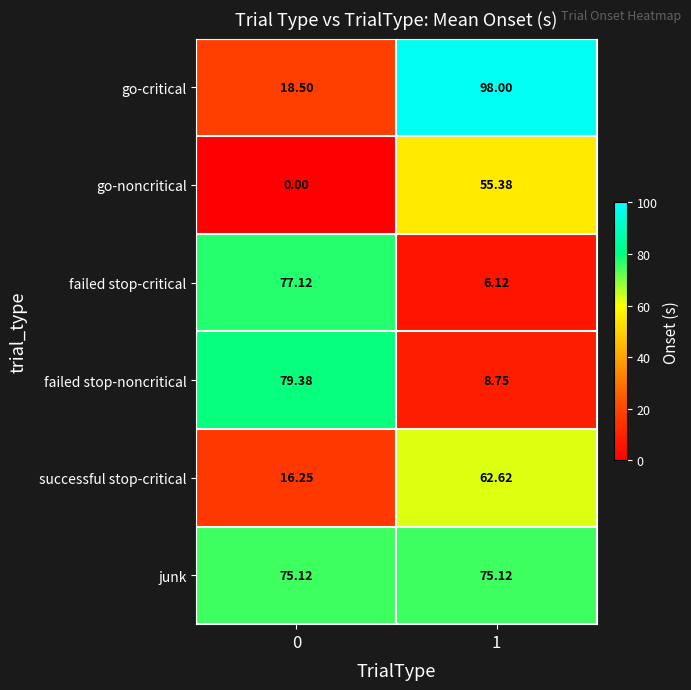

Between 0 and 1, which series saw the biggest shift?

go-critical